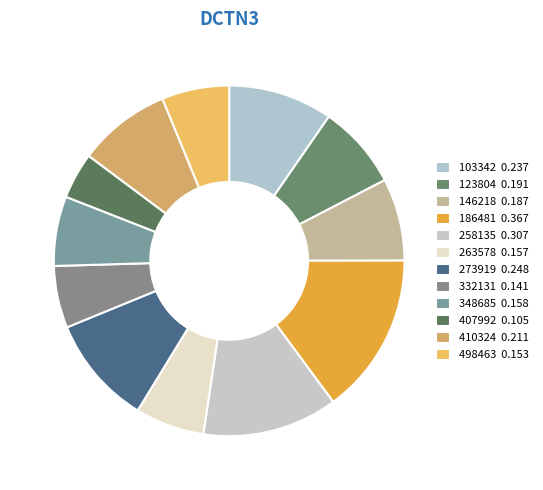

How many slices are in this pie chart?

12